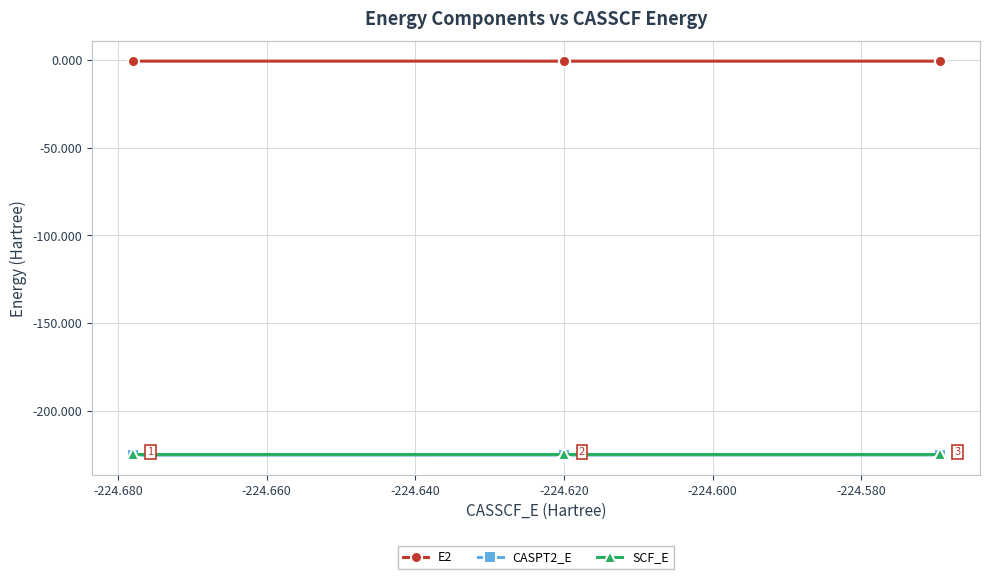

What is the difference between the maximum and minimum values in the CASPT2_E series?

0.1